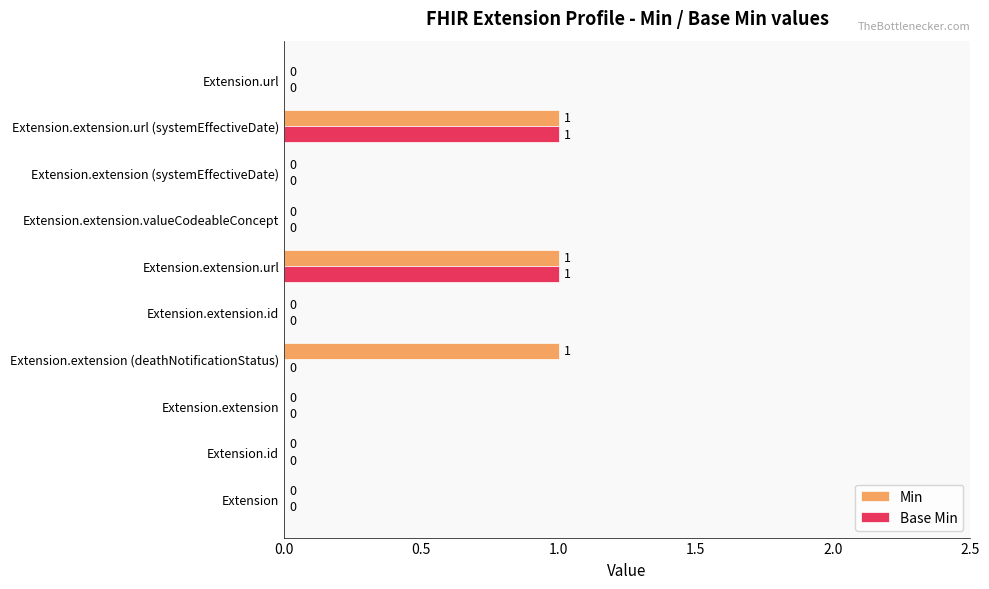

The value of Base Min at Extension.extension.url (systemEffectiveDate) is 0. True or false?

False